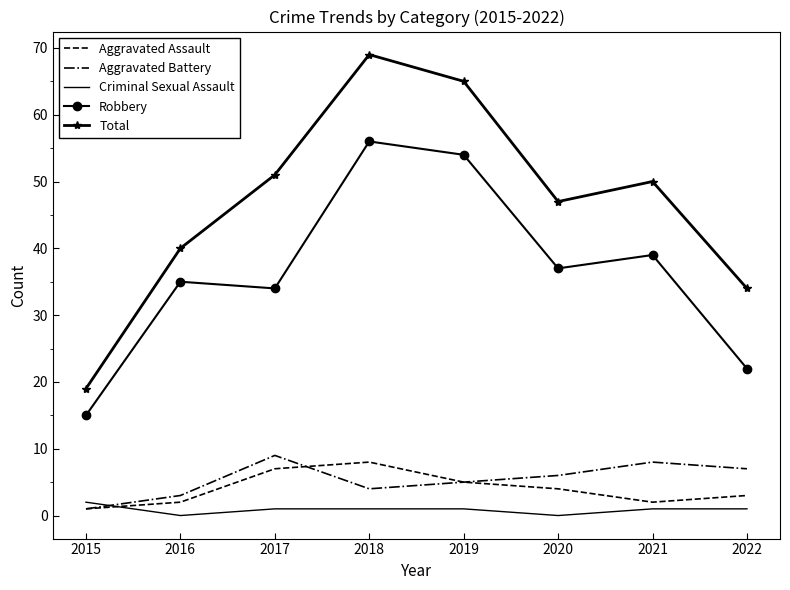

List the labels in order of Robbery value, smallest first.

2015, 2022, 2017, 2016, 2020, 2021, 2019, 2018